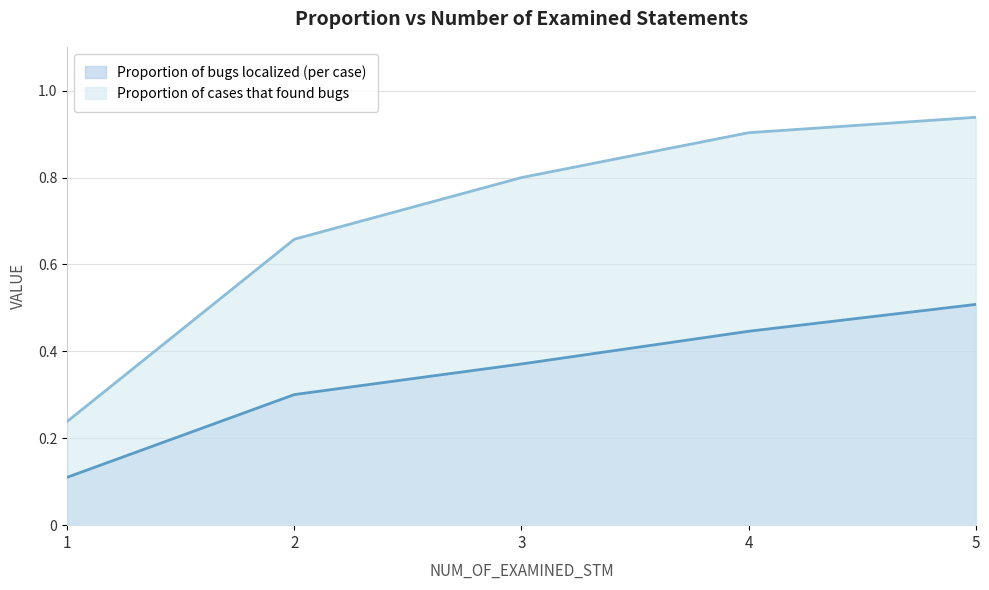

Reading left to right, transcribe all the data shown in this chart.

Proportion of bugs localized (per case): 1=0.1	2=0.3	3=0.4	4=0.4	5=0.5
Proportion of cases that found bugs: 1=0.2	2=0.7	3=0.8	4=0.9	5=0.9